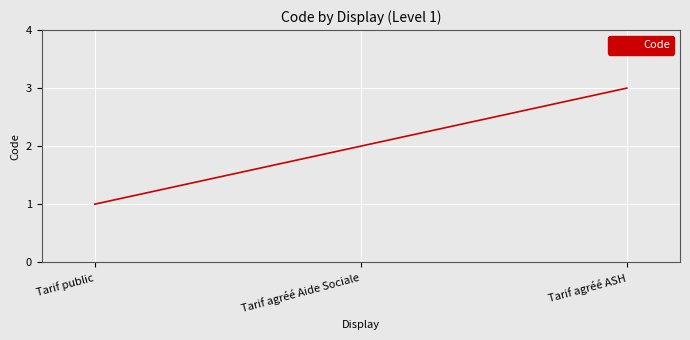

Reading left to right, extract all data points from this chart.

1	2	3